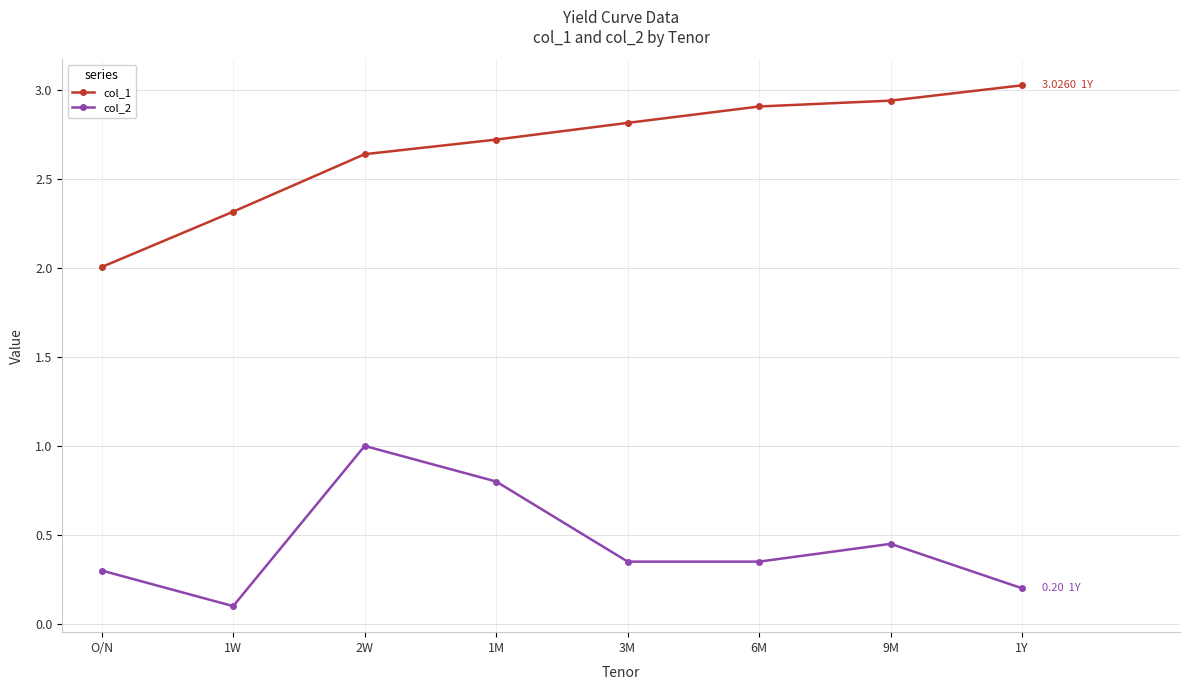

What is the smallest value displayed?

0.1